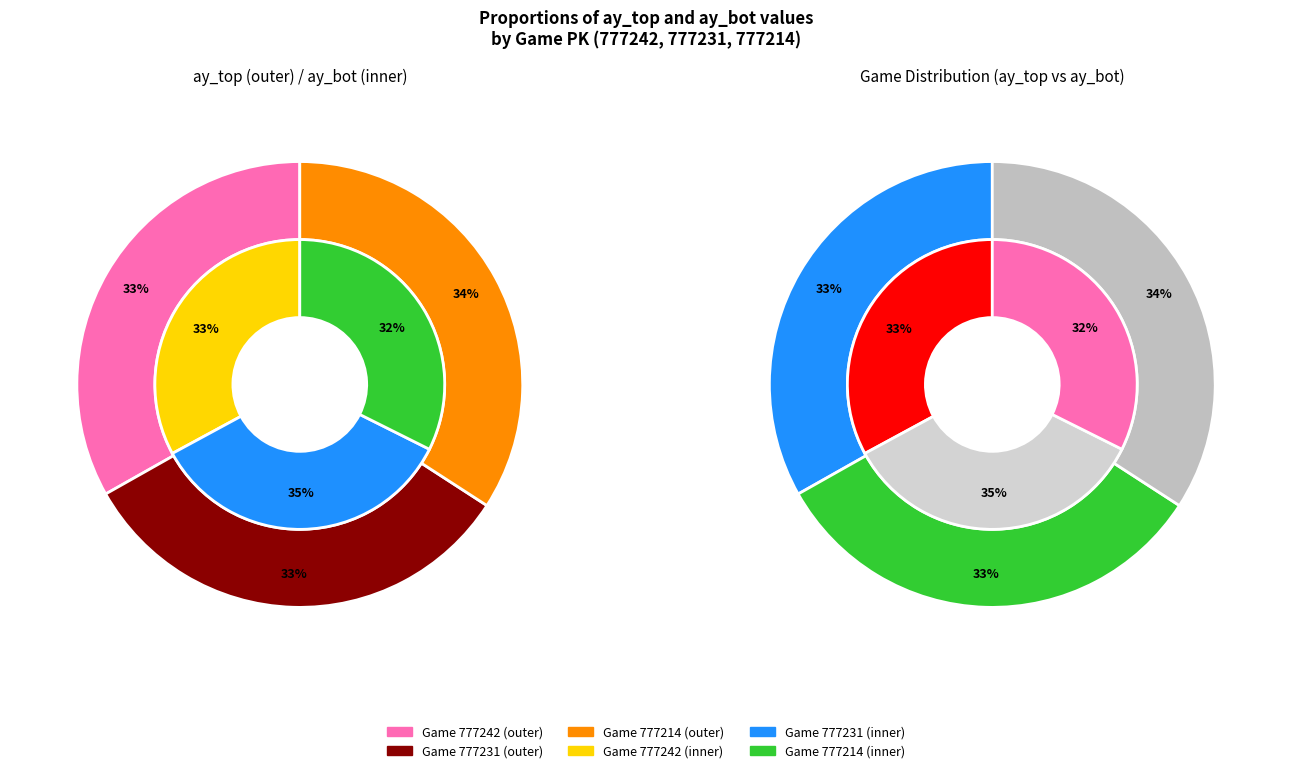

Is 777242 the majority of the pie?

No